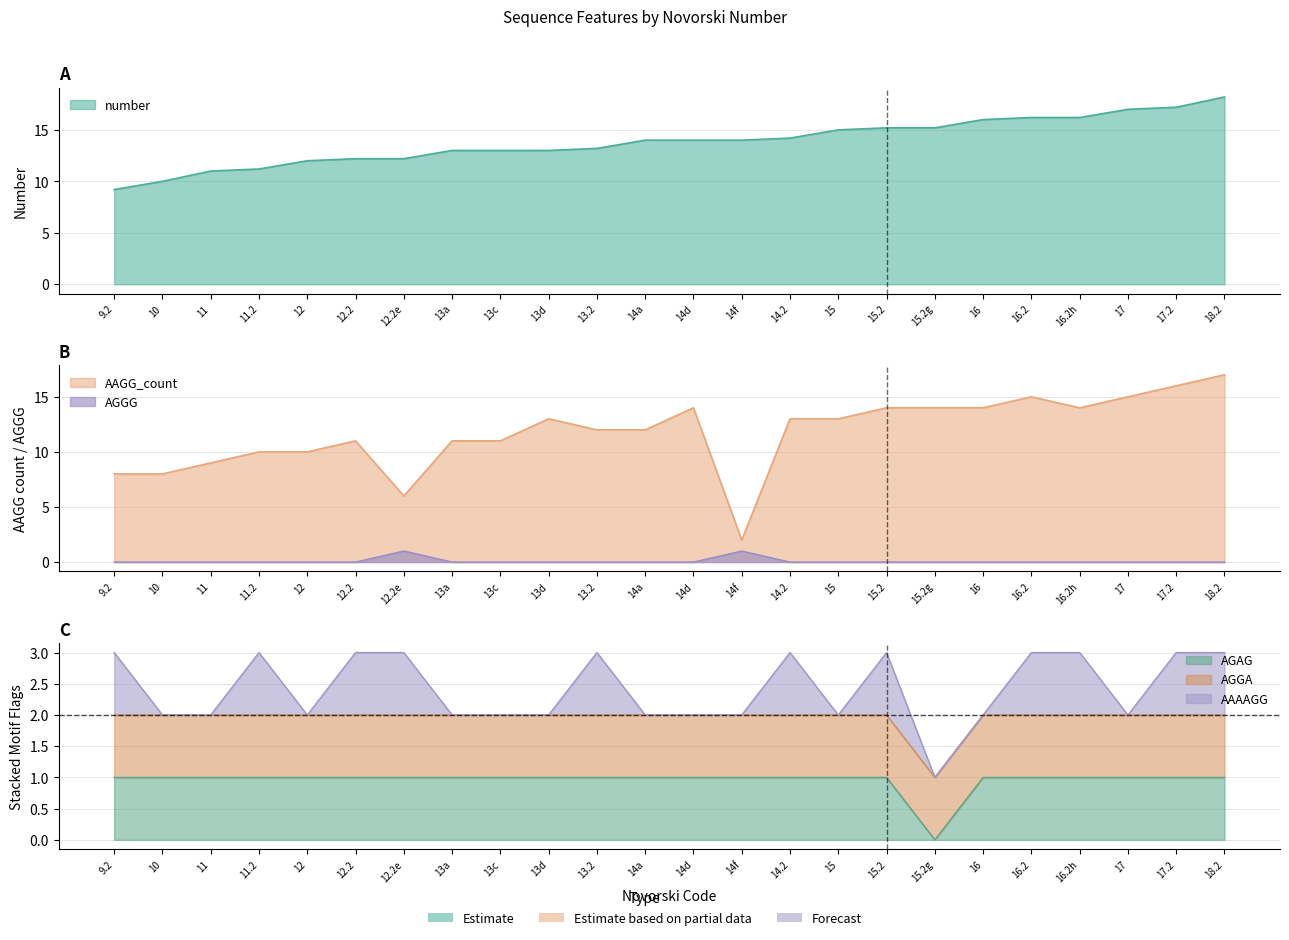

How many data points in number are above 14?

10